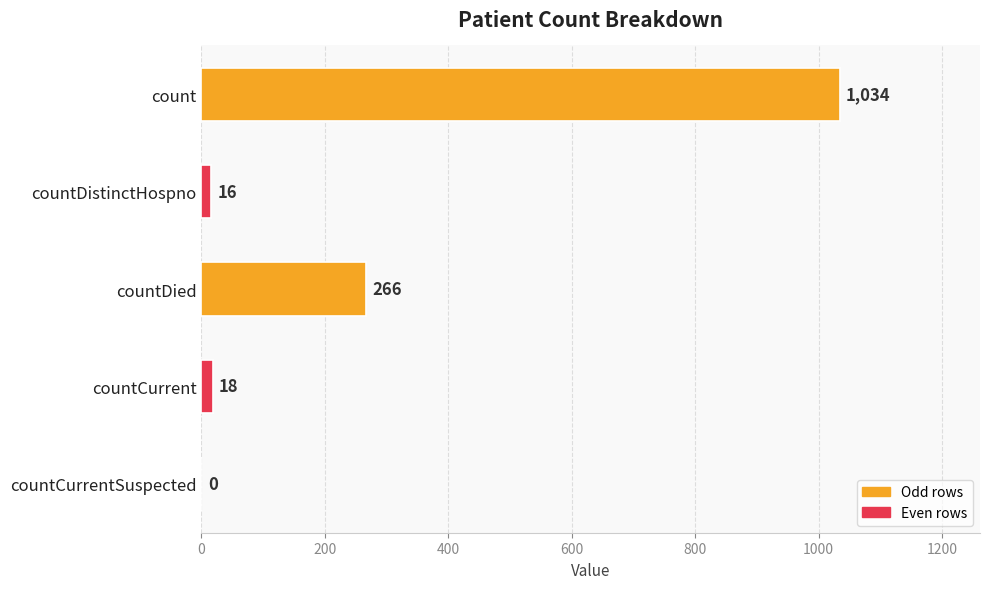

Reading top to bottom, what are all the values shown in this chart?

count=1034	countDistinctHospno=16	countDied=266	countCurrent=18	countCurrentSuspected=0